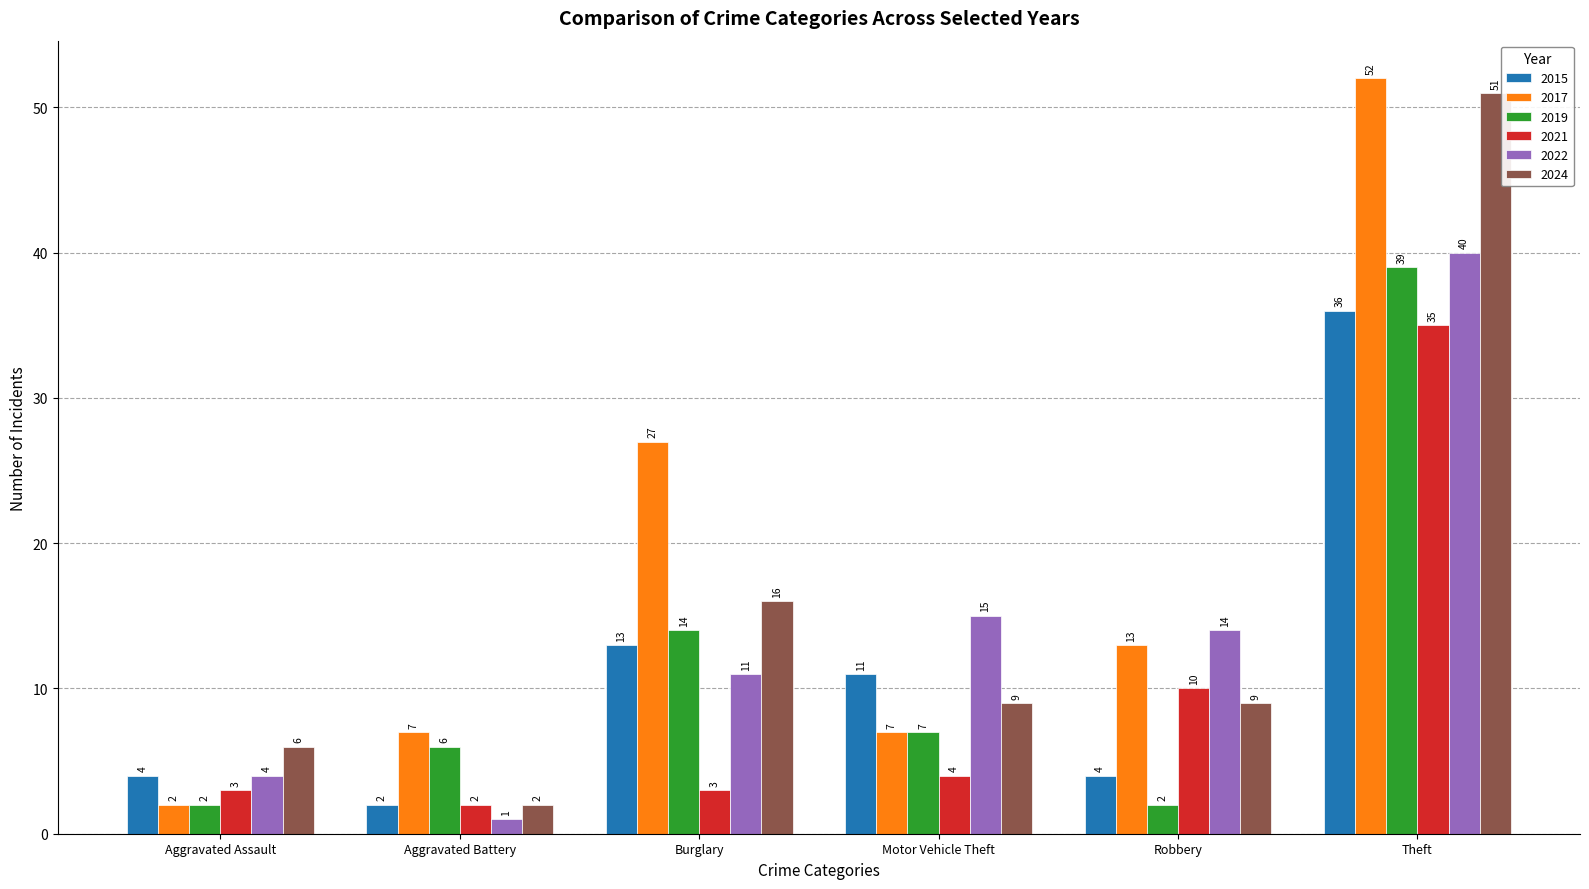

At how many categories does at least one series exceed 20?

2